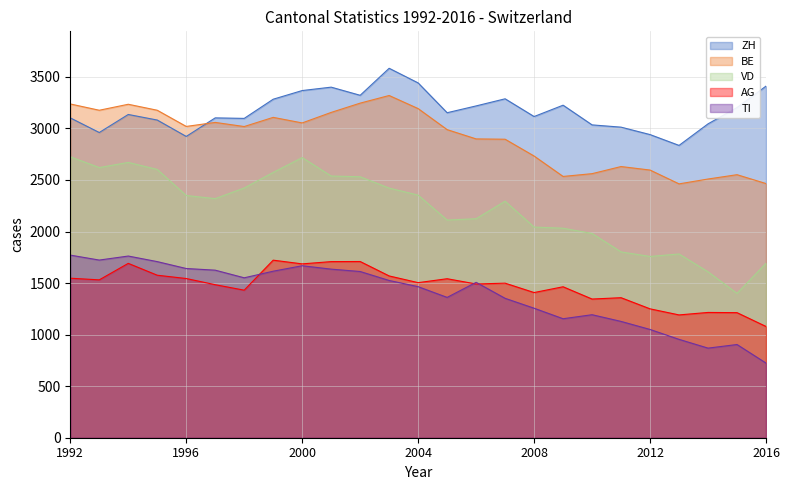

At which category is the sum across all series the highest?

1994